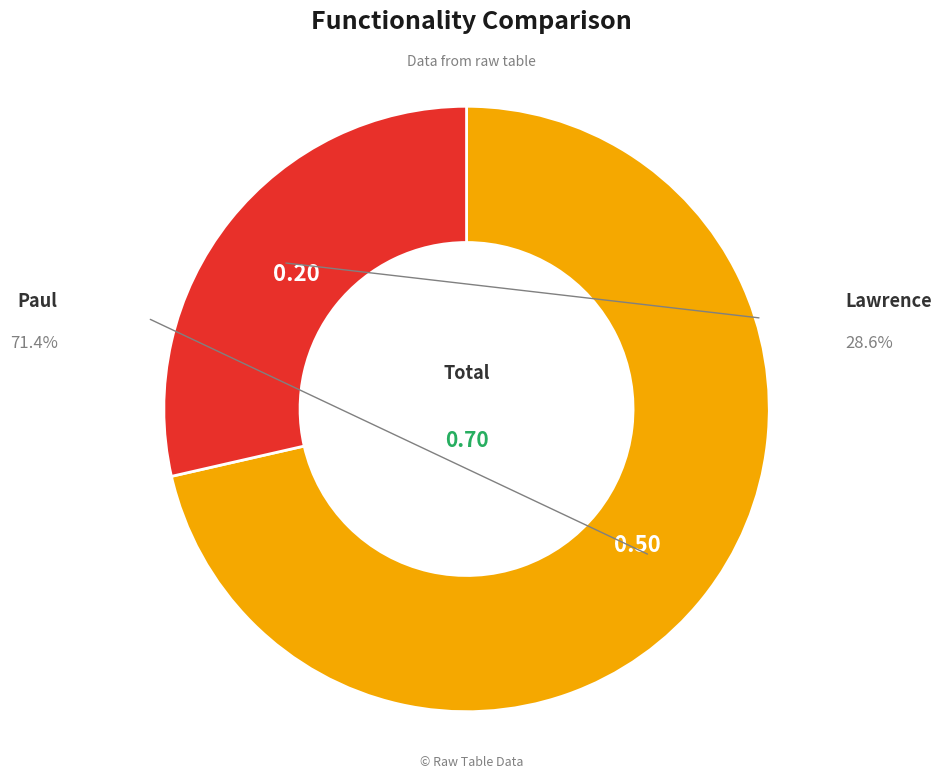

Which slice is the smallest?

Lawrence